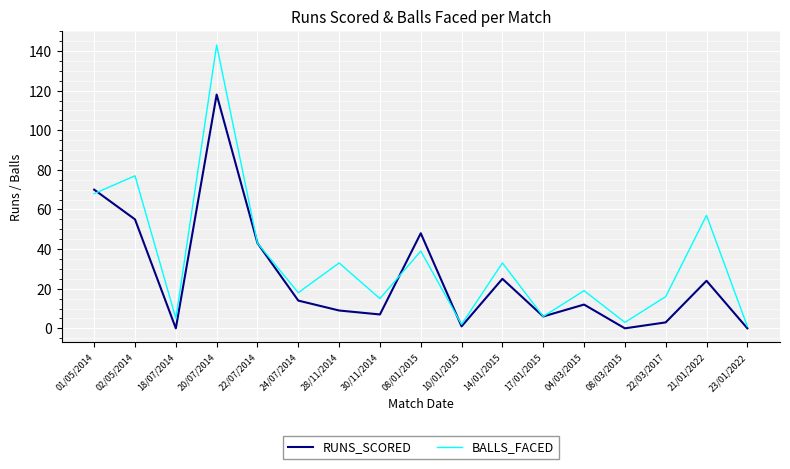

What is the greatest value displayed?

143